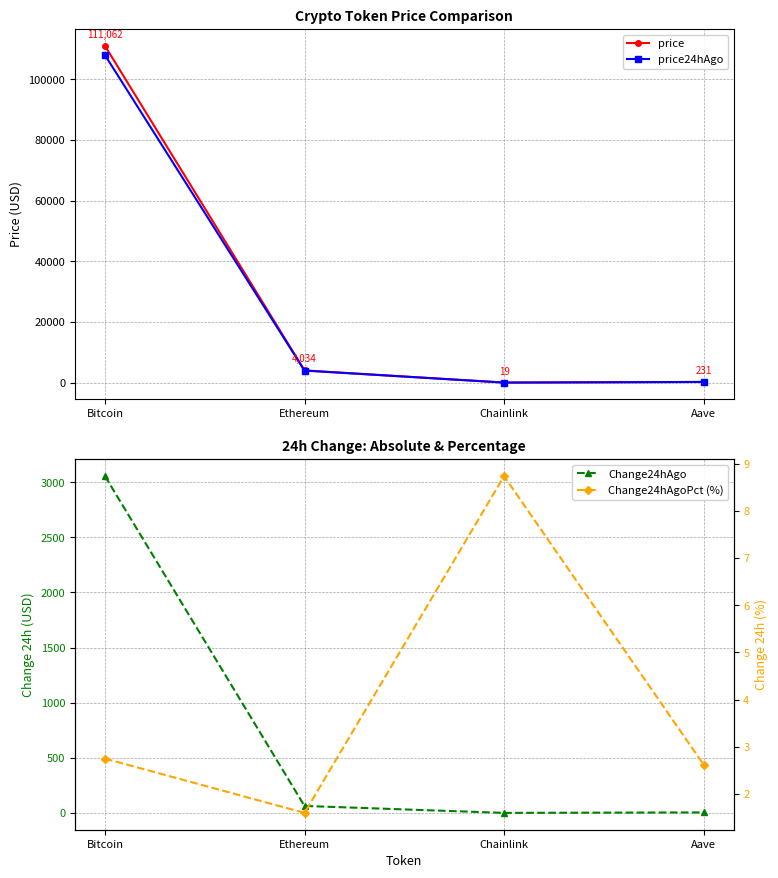

What is the average value of the price series?

28836.4